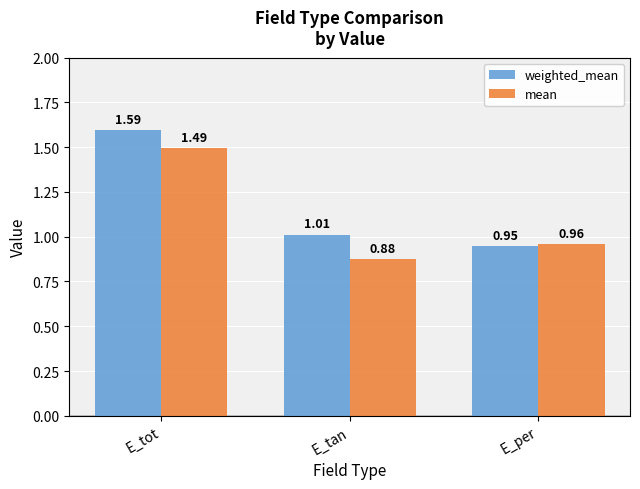

Which label corresponds to the smallest value in the chart?

E_tan